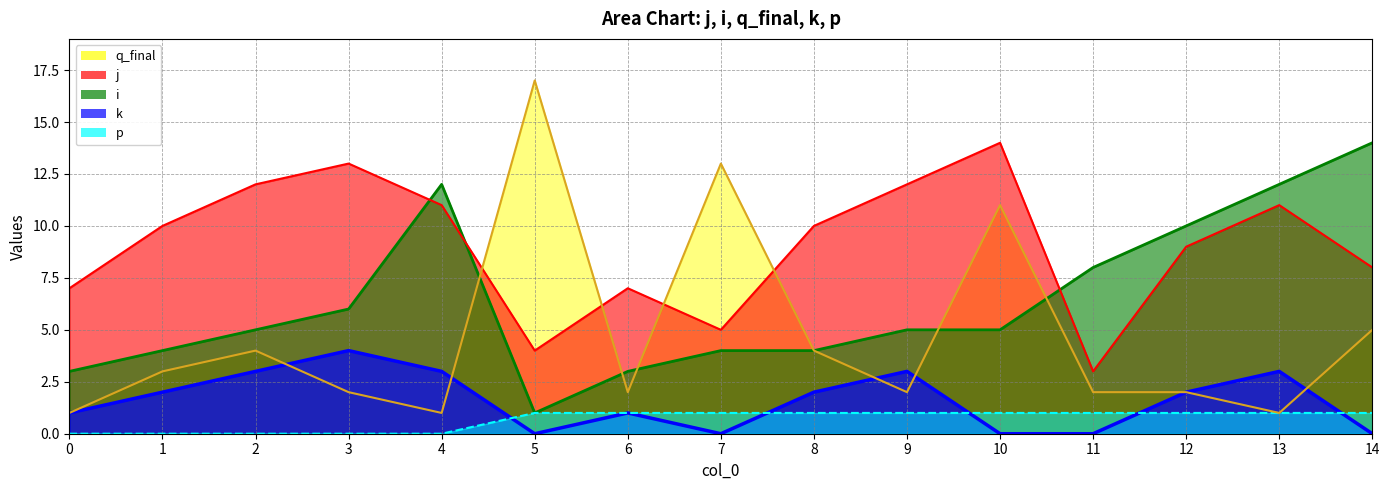

How many lines are shown in the chart?

5